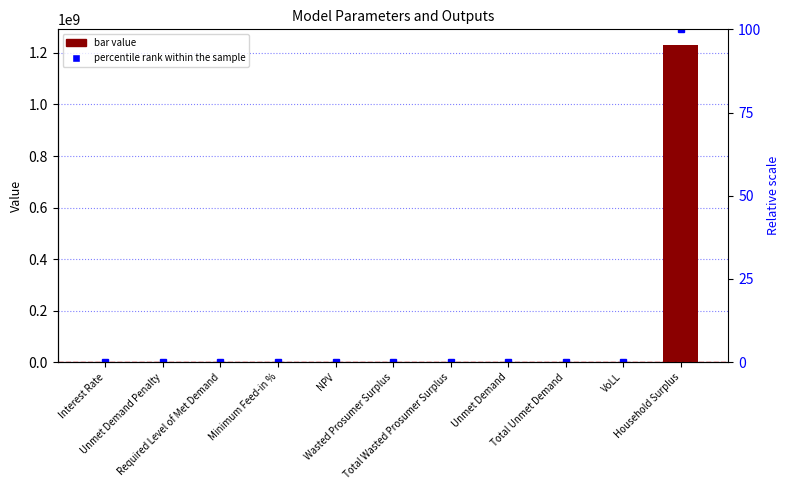

Is the value of percentile rank within the sample at VoLL greater than the value of value at Wasted Prosumer Surplus?

No